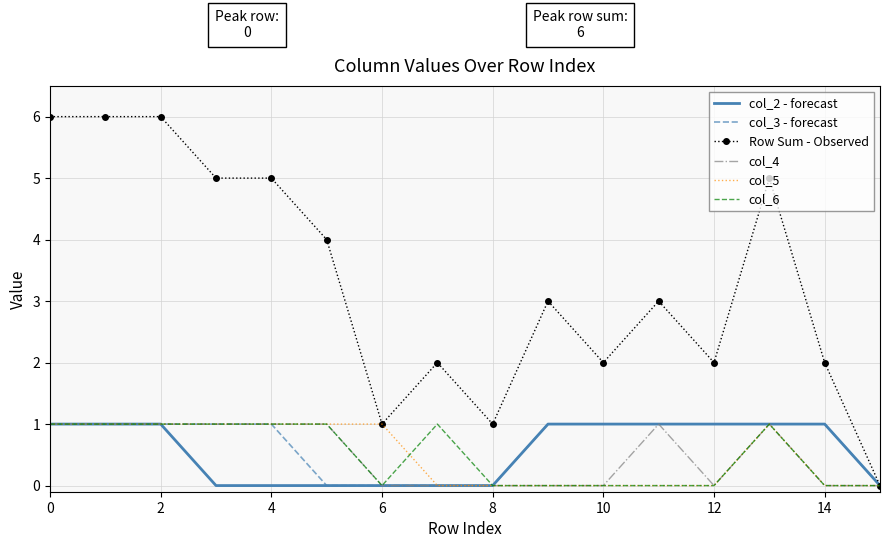

What is the maximum value shown in the chart?

6